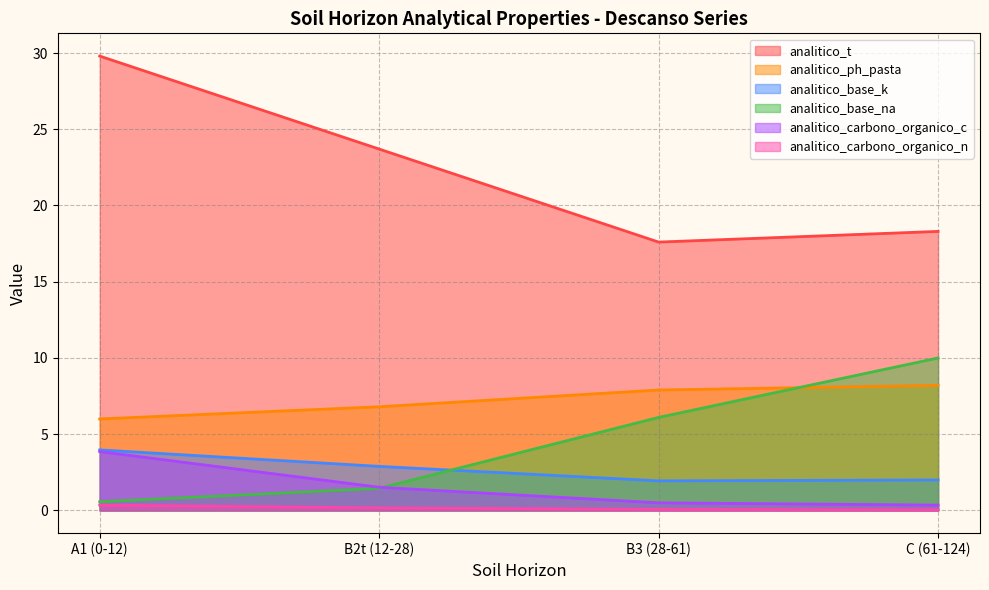

At which category is the sum across all series the highest?

A1 (0-12)